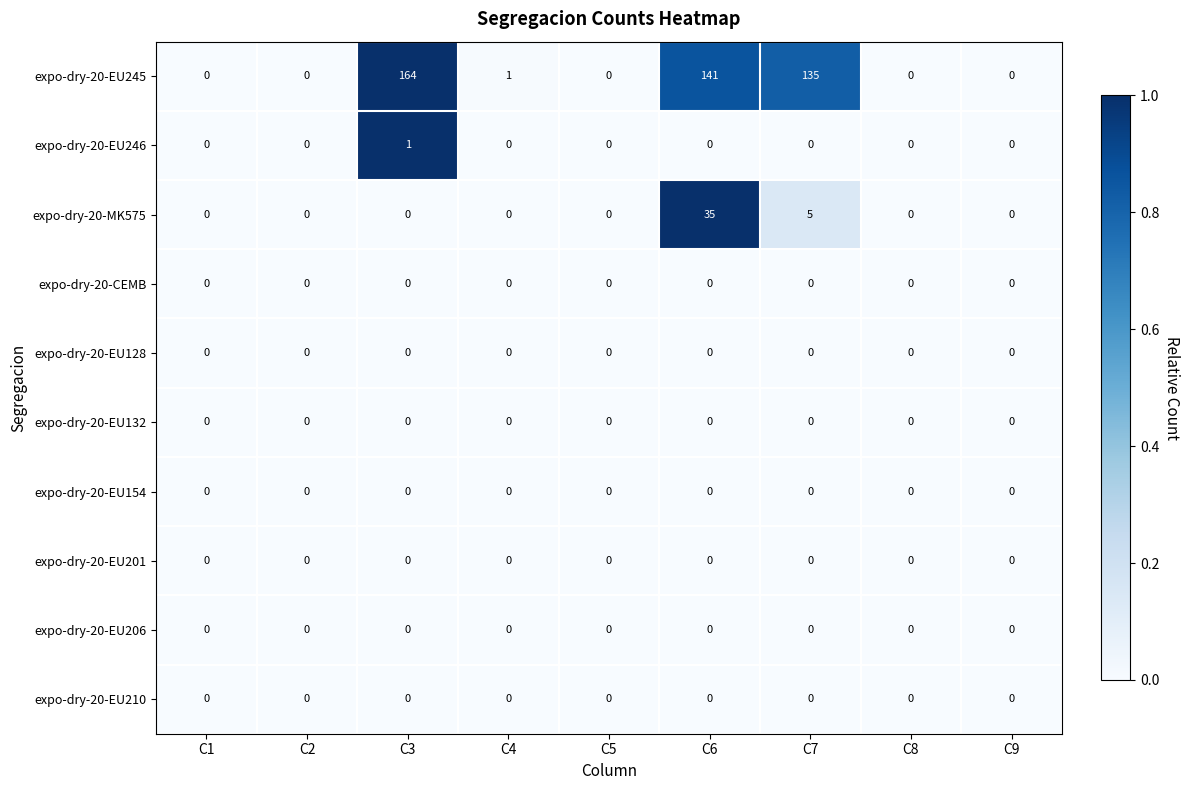

At how many categories does at least one series exceed 81?

3